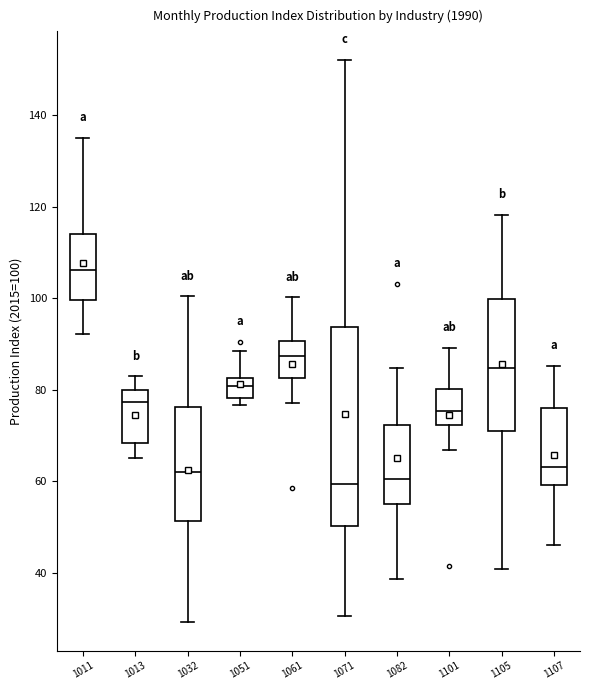

Reading left to right, read every box against the y-axis: the position of its median line, the range the box covers, and the ends of its whiskers. The values are not printed on the chart, so give them approximately, as read against the axis.

1011: median 106, box 100 to 114, whiskers 92 to 136
1013: median 78, box 68 to 80, whiskers 66 to 82
1032: median 62, box 52 to 76, whiskers 30 to 100
1051: median 80, box 78 to 82, whiskers 76 to 88
1061: median 88, box 82 to 90, whiskers 78 to 100
1071: median 60, box 50 to 94, whiskers 30 to 152
1082: median 60, box 56 to 72, whiskers 38 to 84
1101: median 76, box 72 to 80, whiskers 66 to 90
1105: median 84, box 70 to 100, whiskers 40 to 118
1107: median 64, box 60 to 76, whiskers 46 to 86